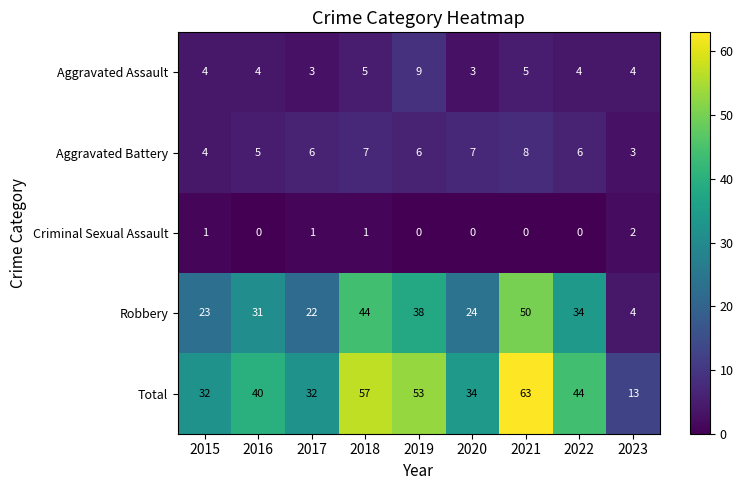

The Robbery series shows 22 at 2017. True or false?

True